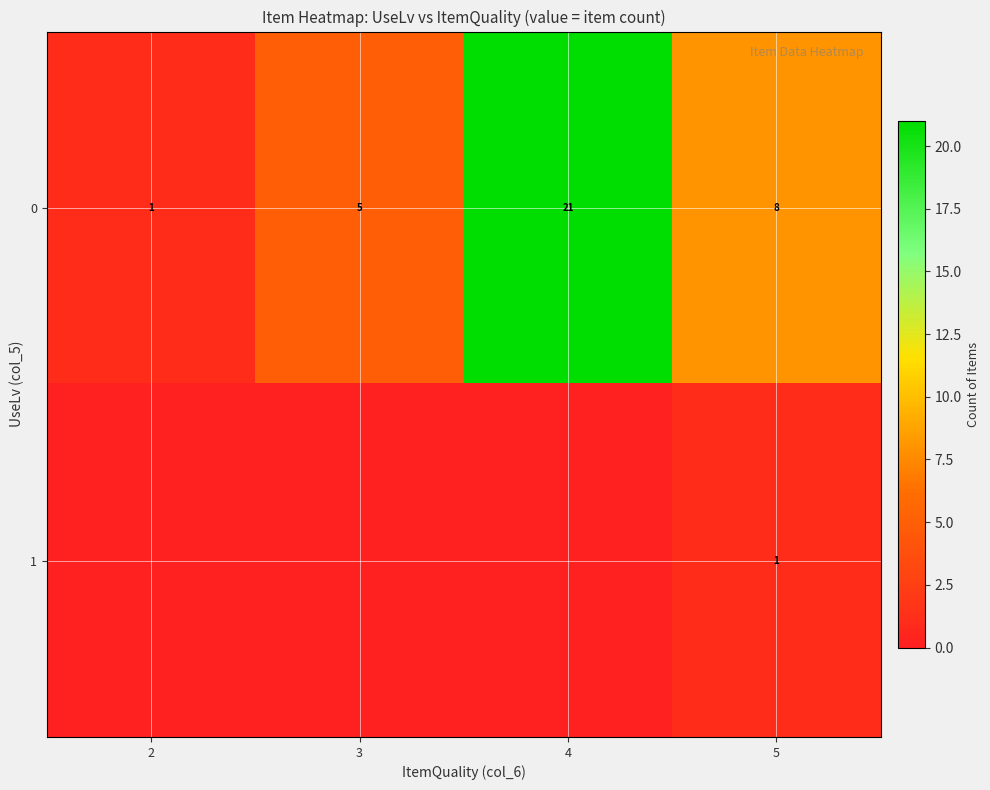

List the series in order of their peak value, lowest first.

row_1, row_0